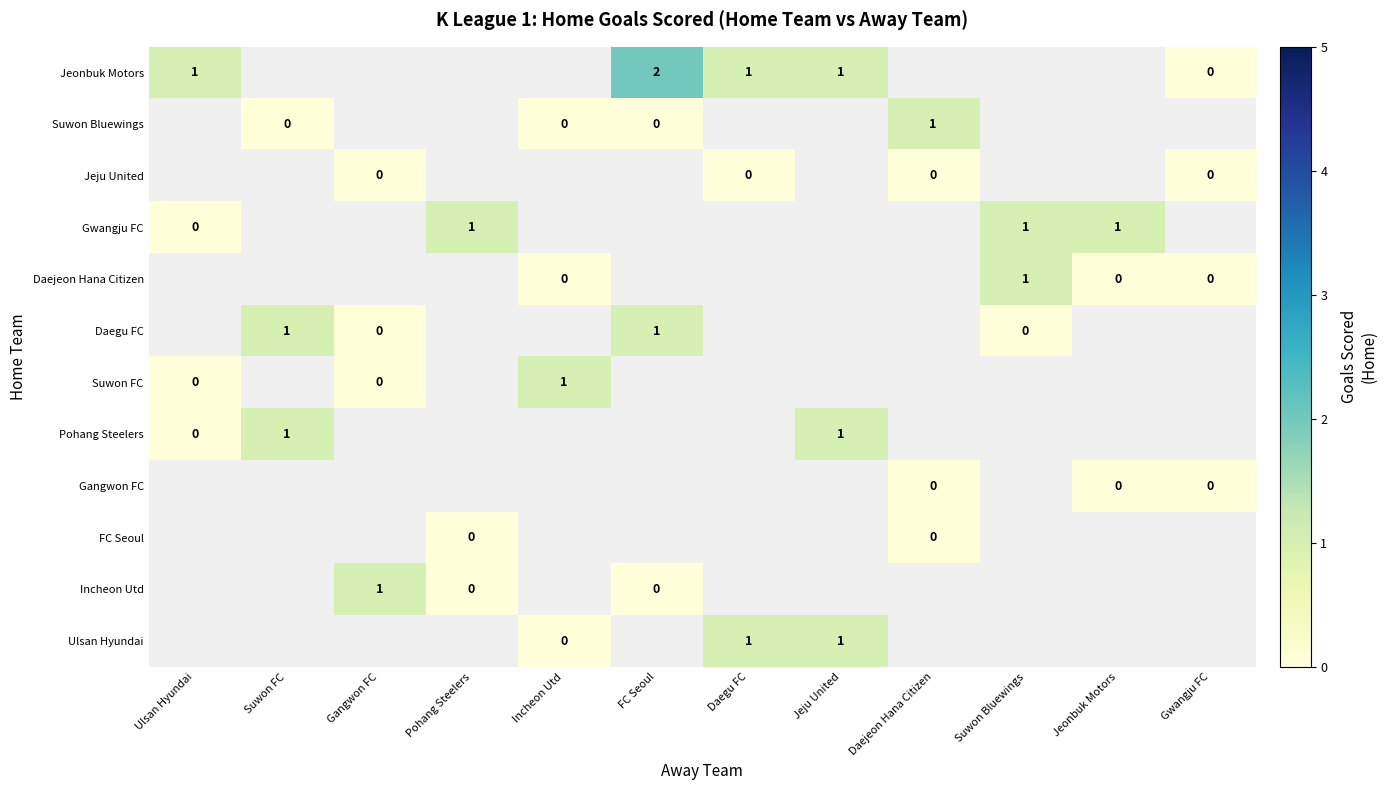

At how many categories does at least one series exceed 0?

11